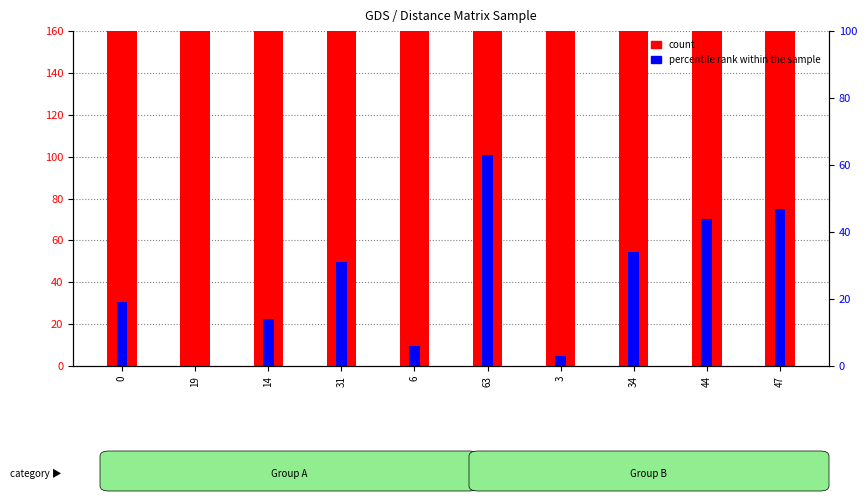

What is the average value of the percentile rank within the sample series?

26